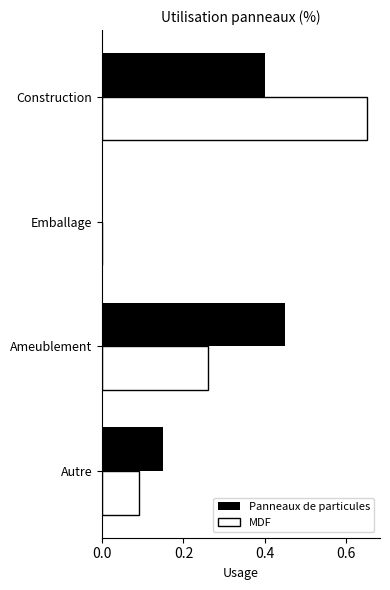

At which category is the sum across all series the highest?

Construction